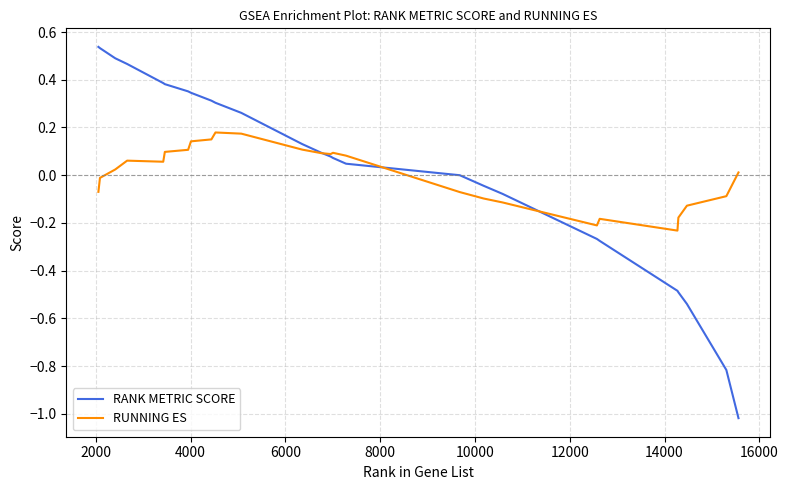

Which series has the widest spread of values?

RANK METRIC SCORE